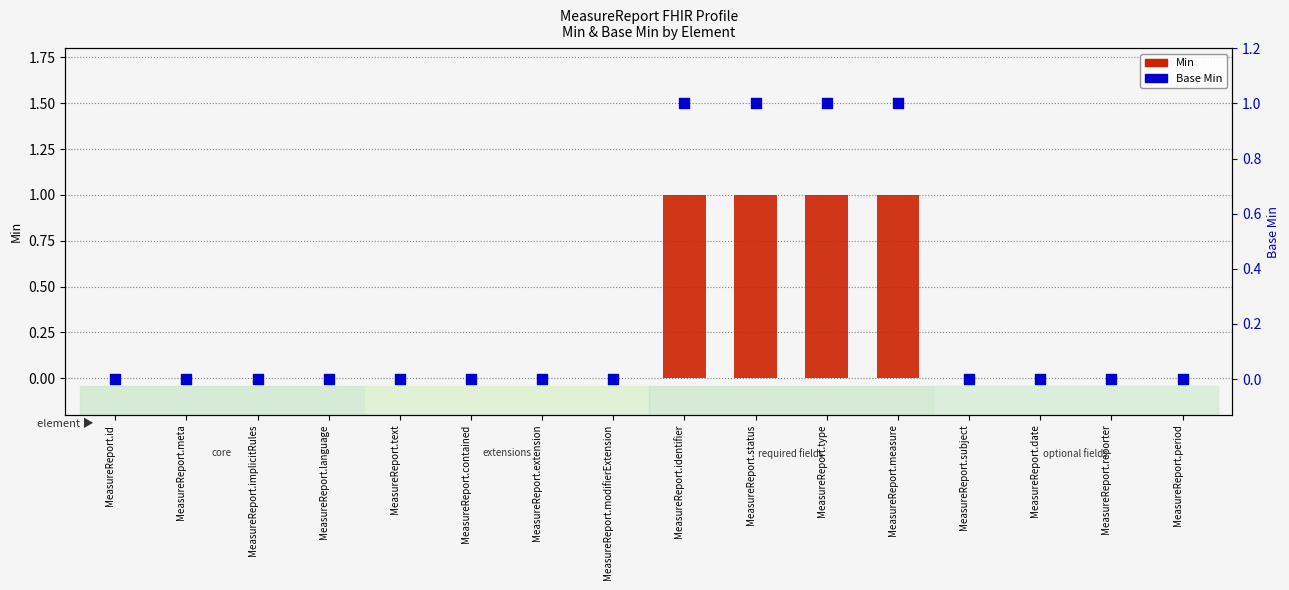

At how many categories does at least one series exceed 0?

4